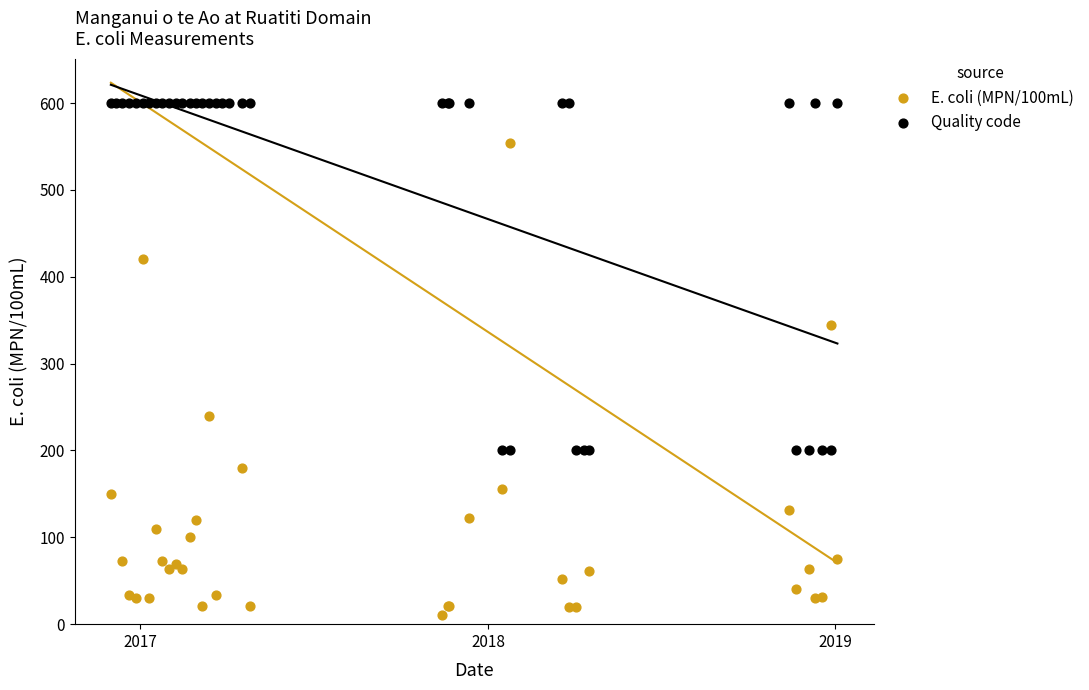

Which series contains the lowest Y value?

E. coli (MPN/100mL)